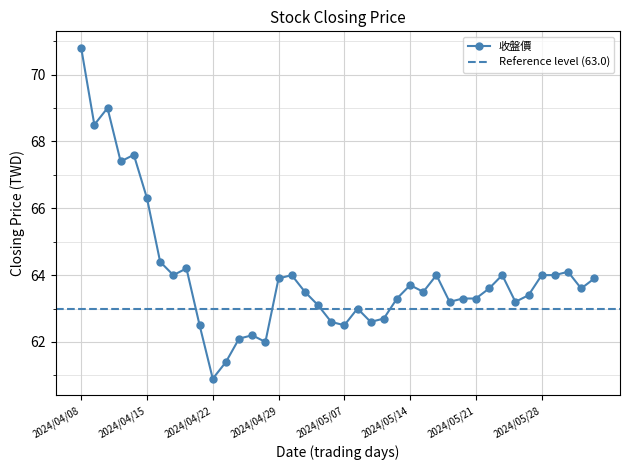

At which category does the chart reach its peak across all series?

2024/04/08